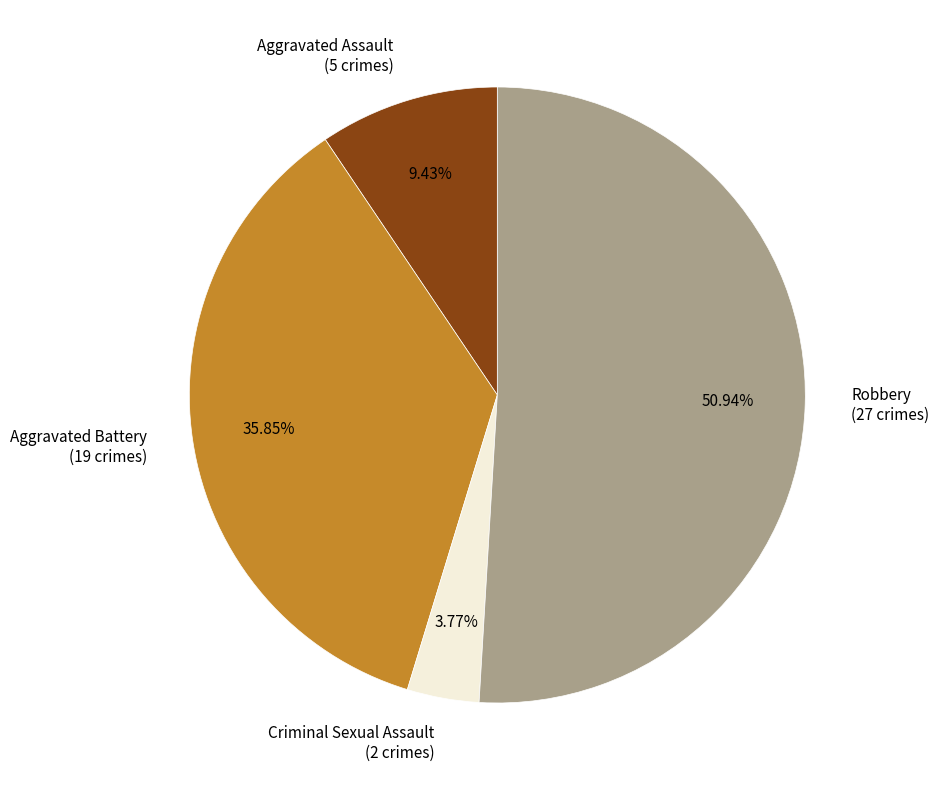

To the nearest percent, what percentage of the pie is Robbery?

51%